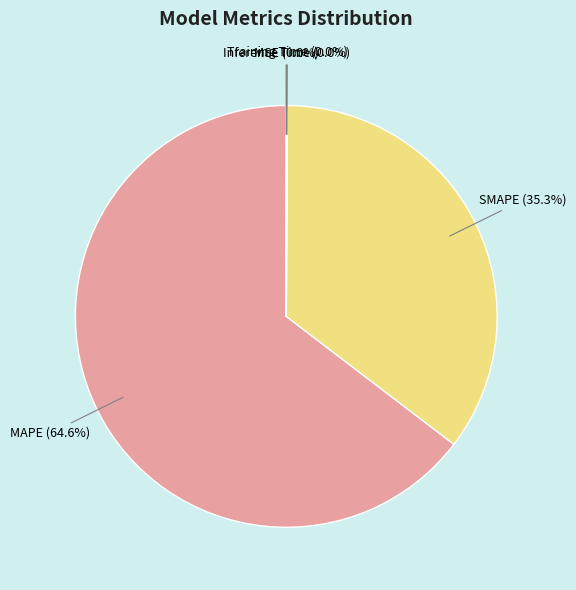

Does any single category account for the majority?

Yes